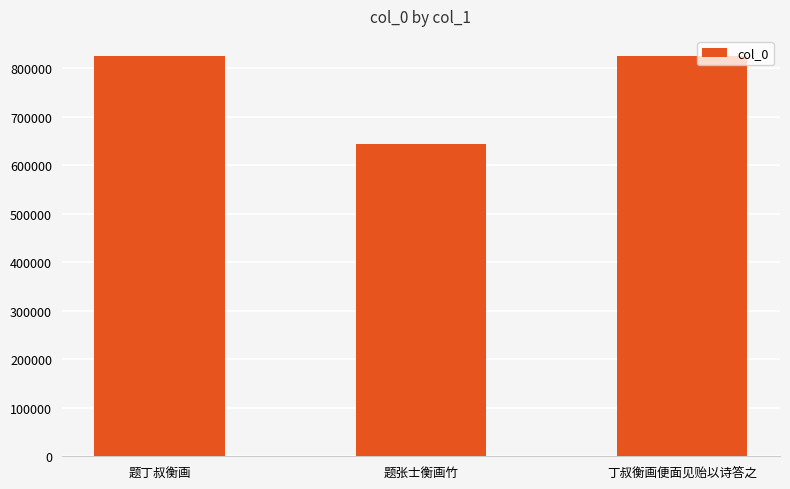

How many distinct data groups are displayed?

1